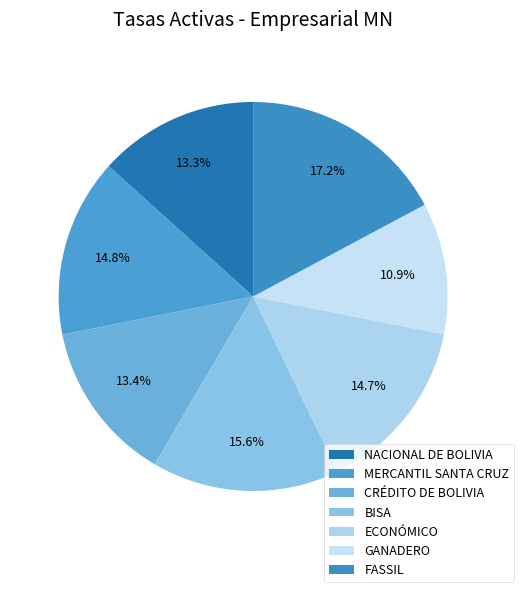

How many slices are in this pie chart?

7